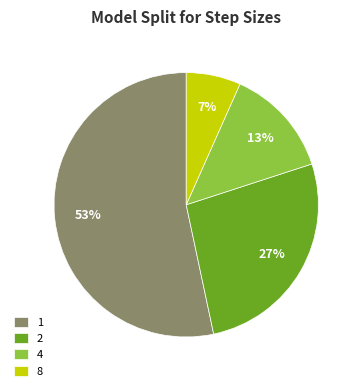

True or false: 4 accounts for 6% of the total.

False